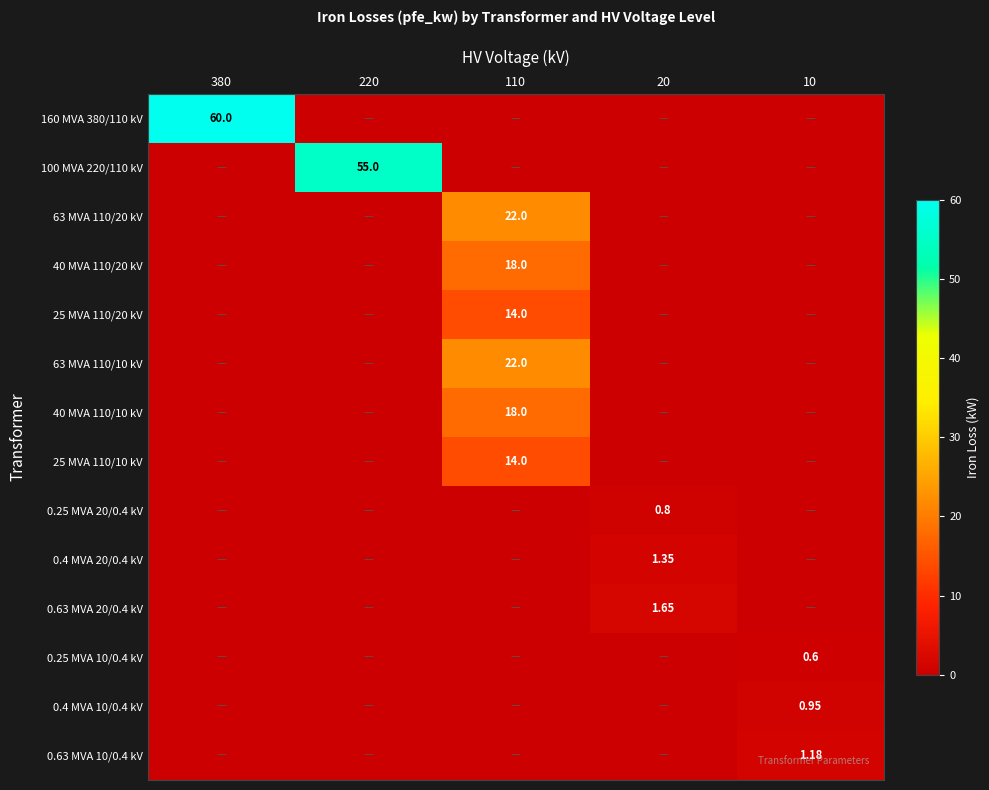

Between 110 and 10, which series saw the biggest shift?

63 MVA 110/20 kV